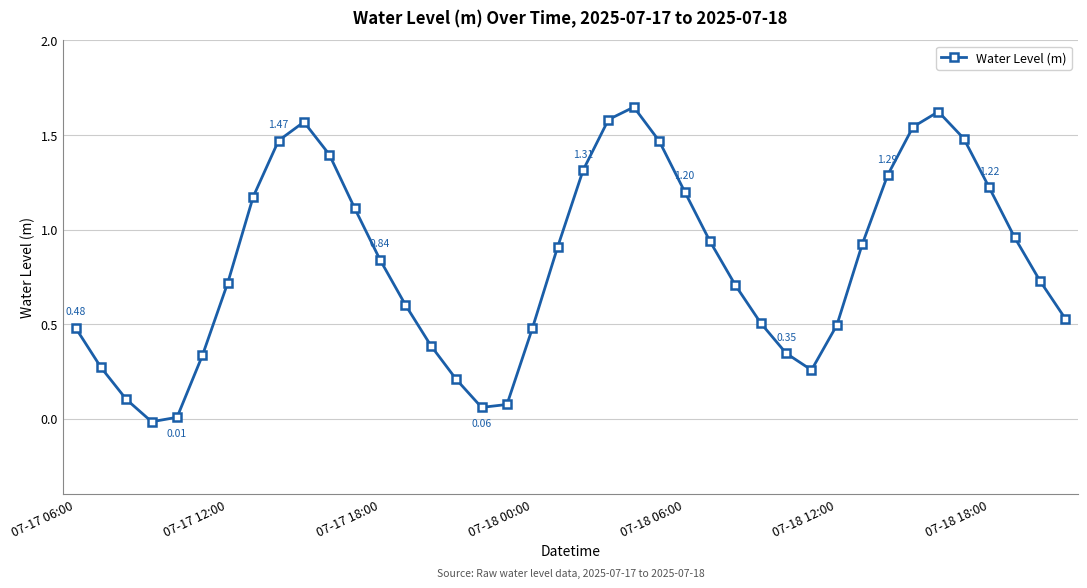

How many points are lower than both their immediate neighbors (excluding endpoints)?

3